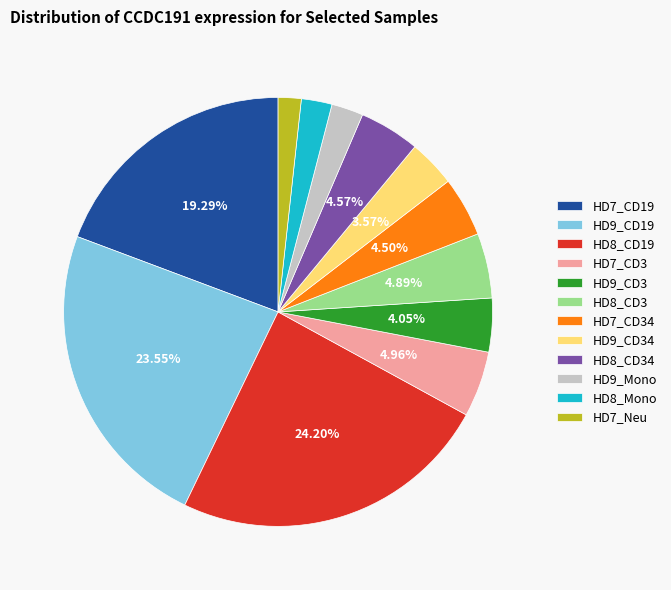

To the nearest percent, what is the average slice percentage?

8%